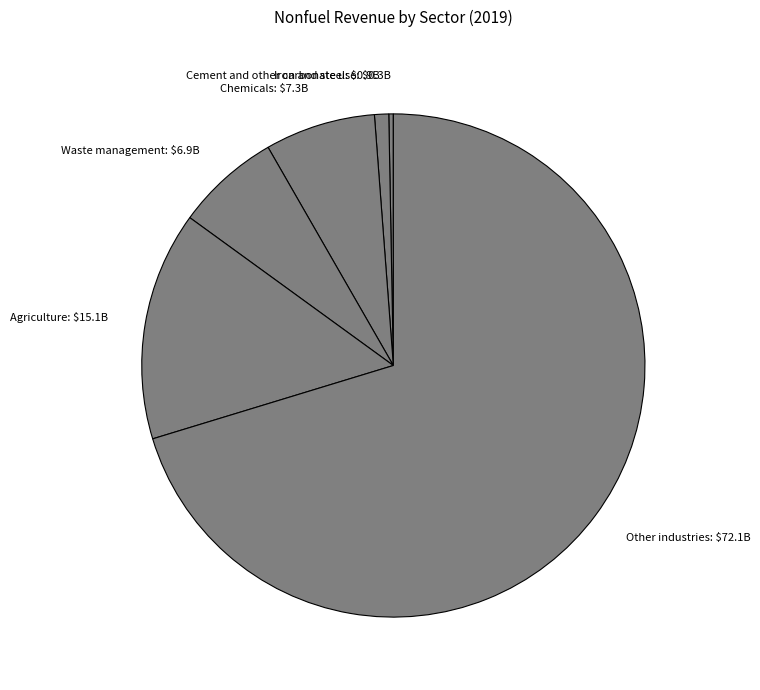

Which category has the biggest portion of the pie?

Other industries